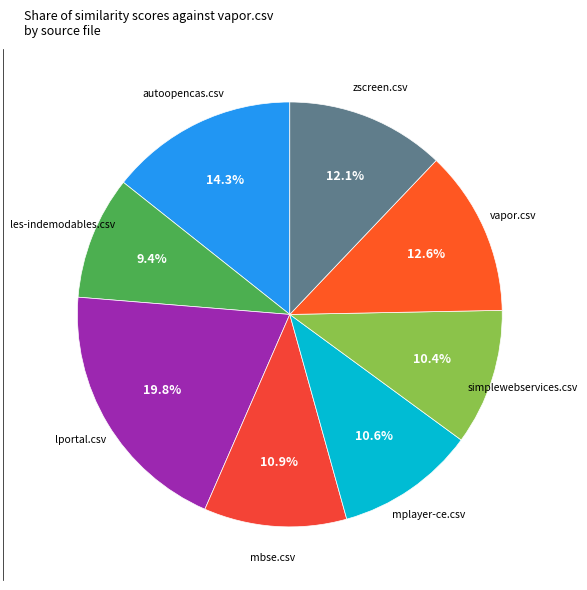

Which category has the biggest portion of the pie?

lportal.csv